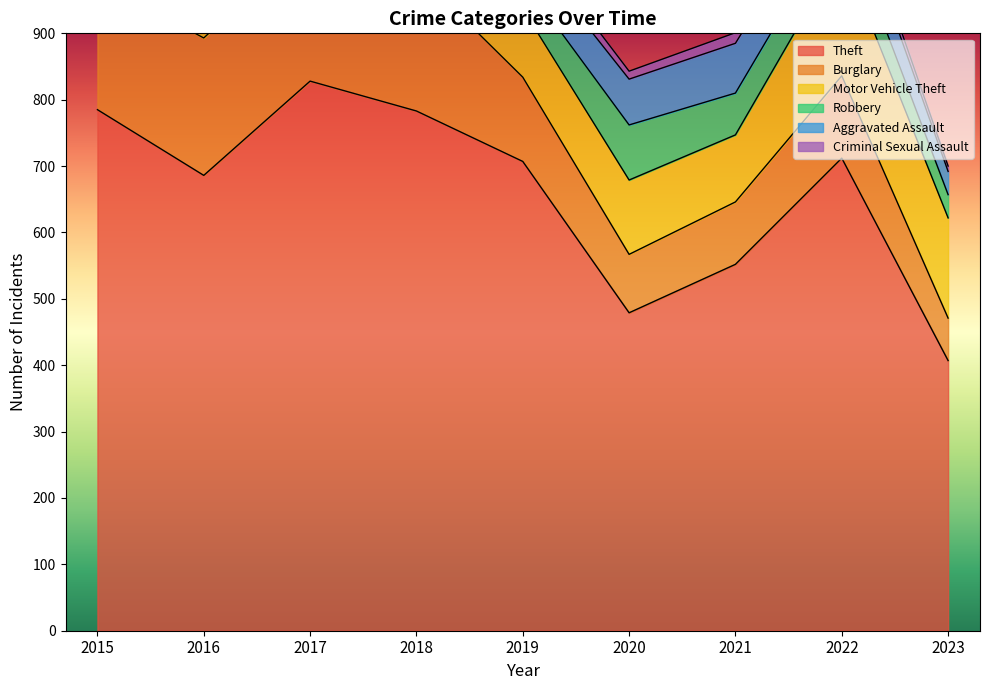

What are all the series names shown in the legend?

Theft, Burglary, Motor Vehicle Theft, Robbery, Aggravated Assault, Criminal Sexual Assault